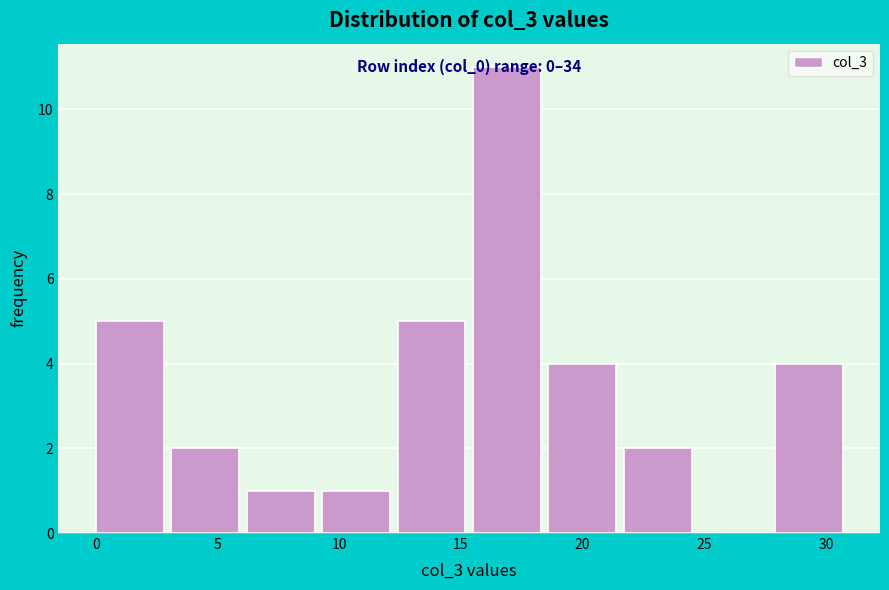

Over which range of the x-axis is the bar tallest?

15.5 to 18.6